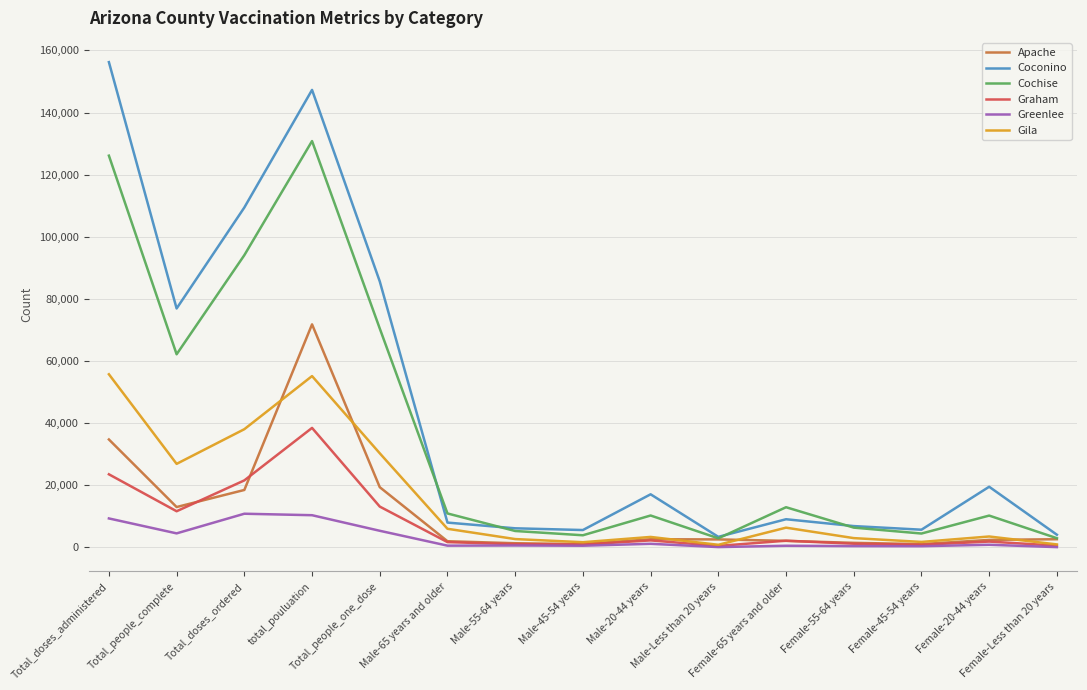

The Gila series shows 6004 at Male-65 years and older. True or false?

True